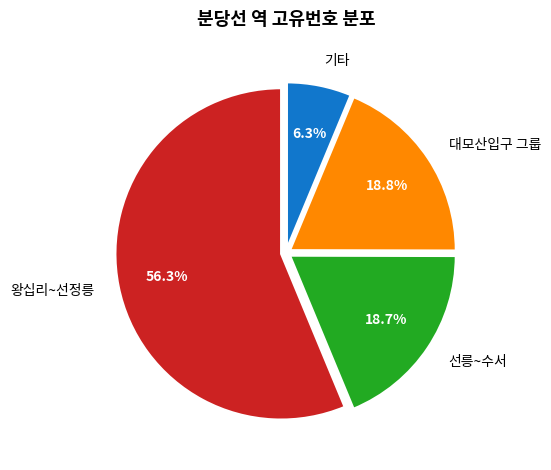

Is there any slice that represents more than half of the pie?

Yes